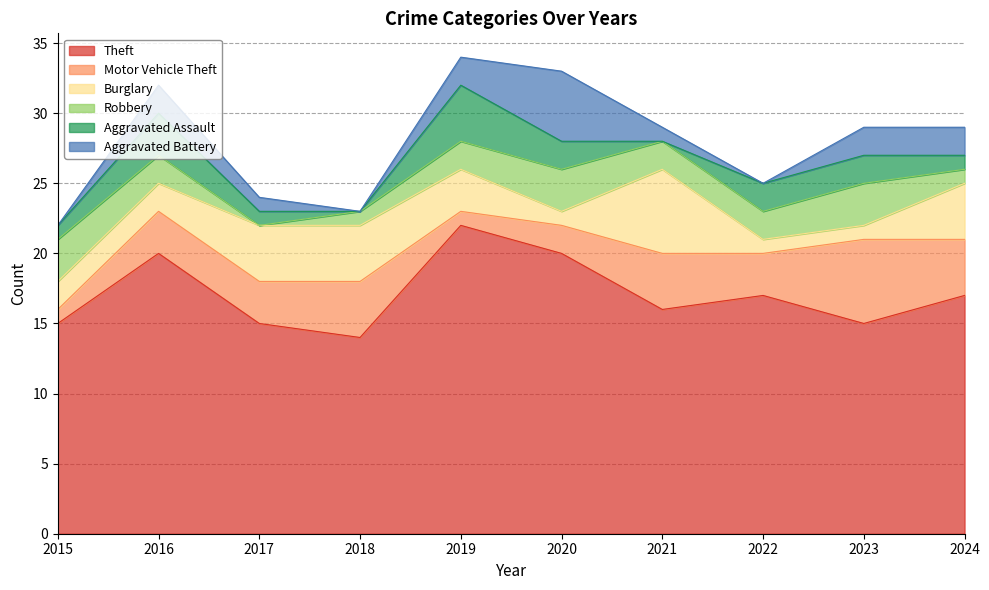

True or false: Aggravated Assault has more than 1 interior local peaks.

True